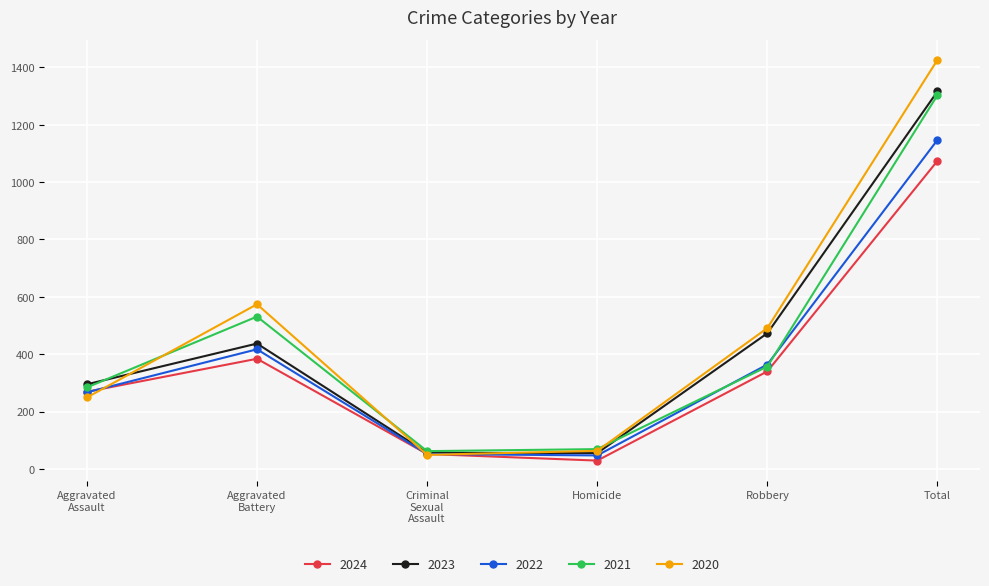

What are all the series names shown in the legend?

2024, 2023, 2022, 2021, 2020